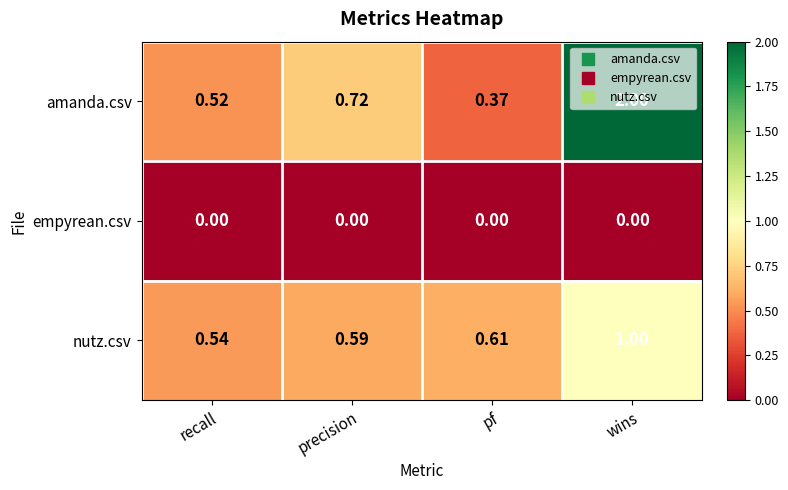

Count the number of data series in this chart.

3